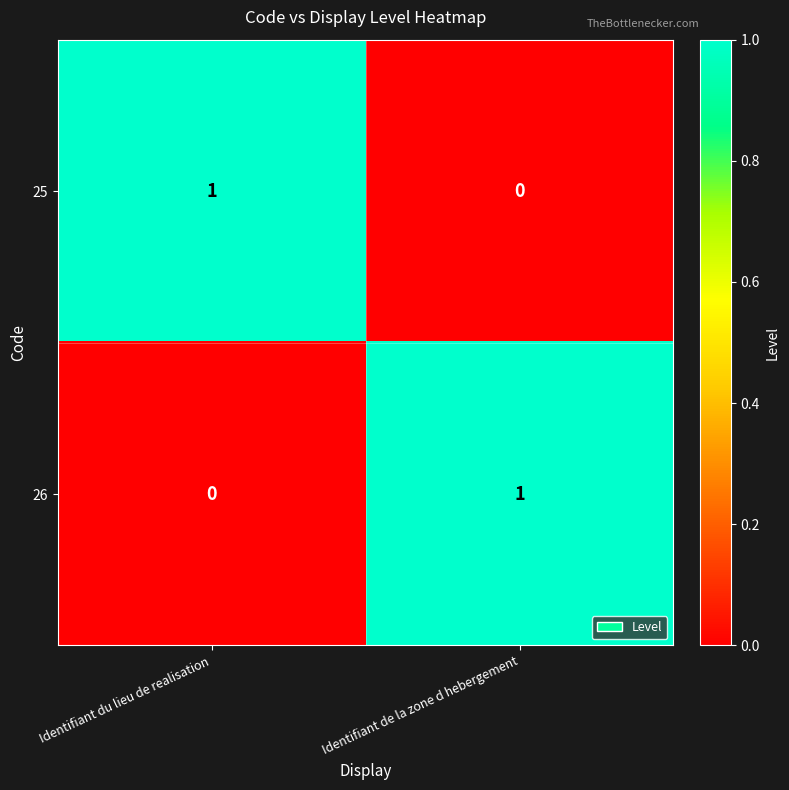

Which category has the highest value in the 25 series?

Identifiant du lieu de realisation